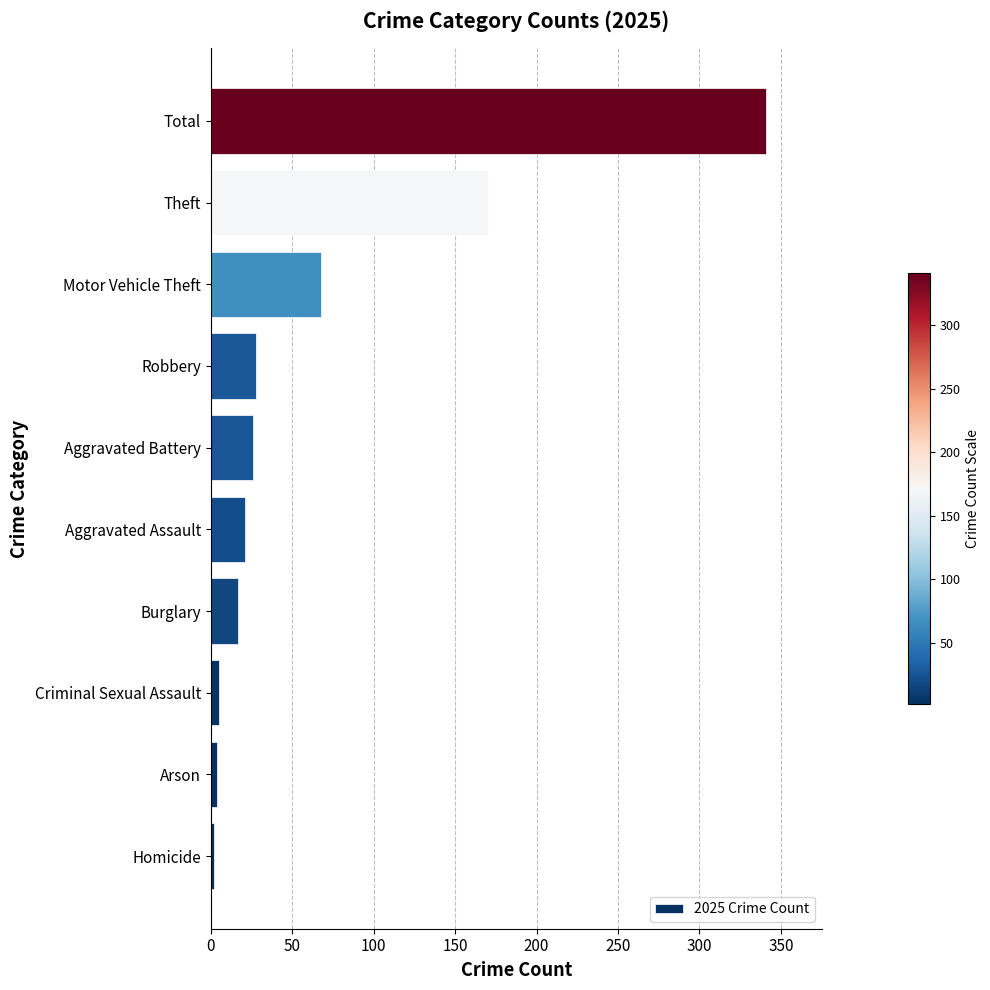

What is the maximum value shown in the chart?

341